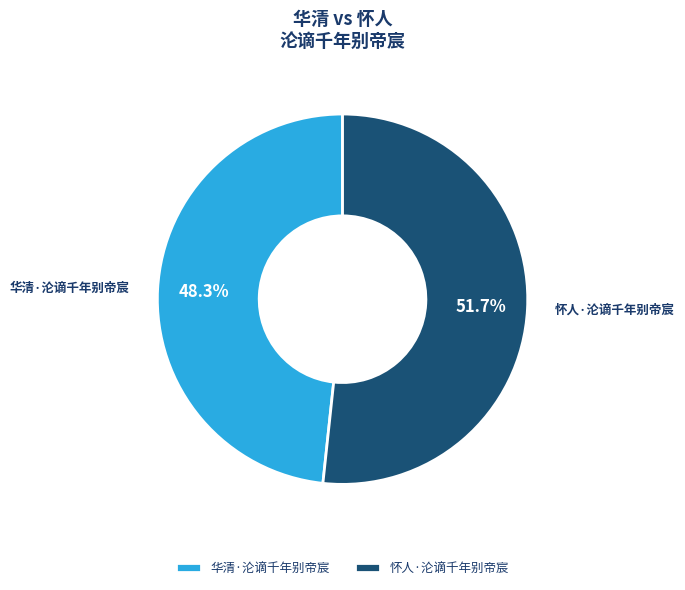

What percentage is NOT represented by 华清·沦谪千年别帝宸?

51.7%